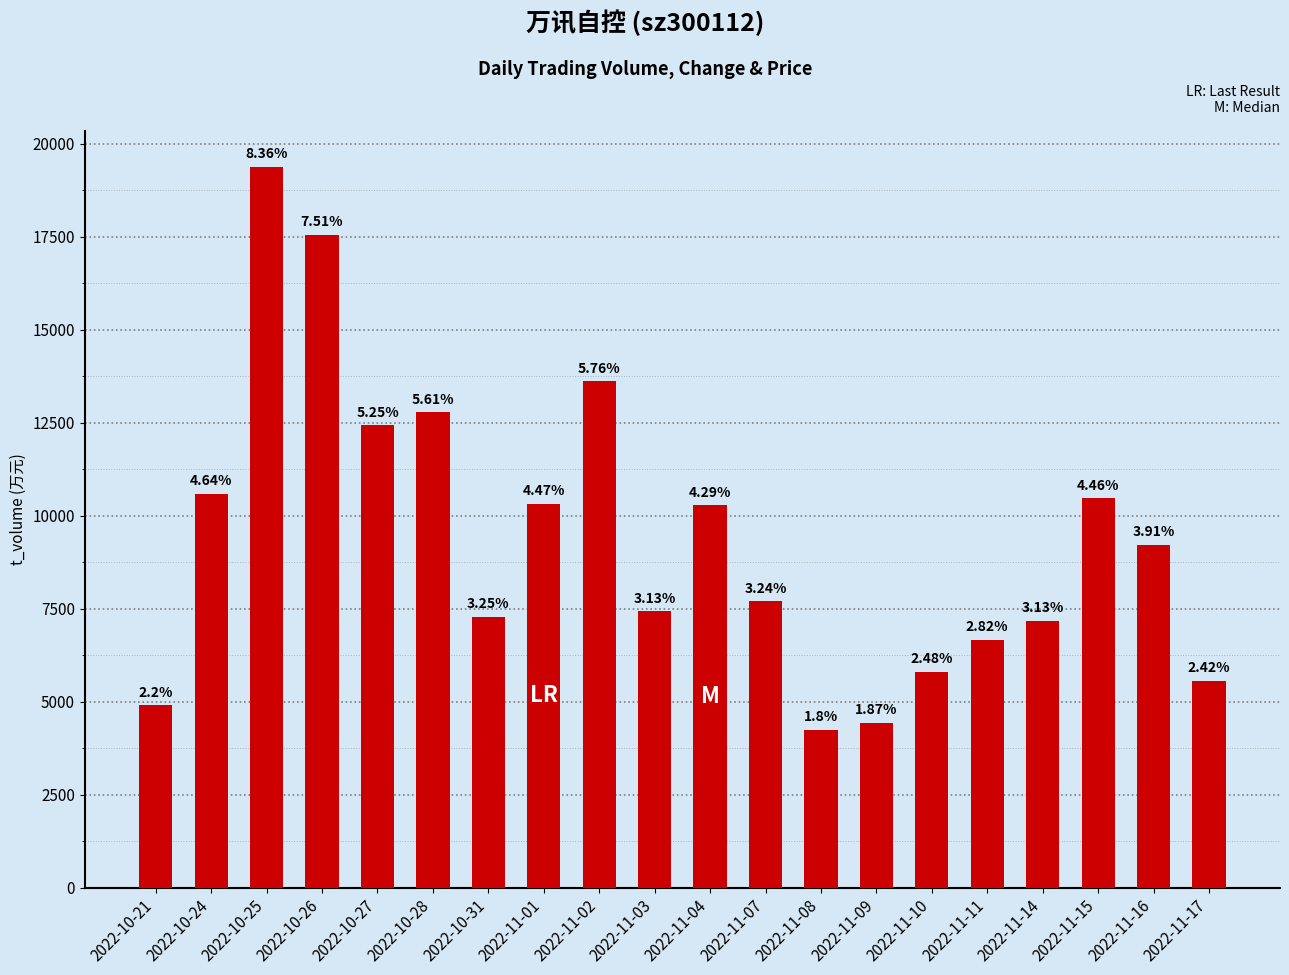

Which category has the highest value across all series?

2022-10-25